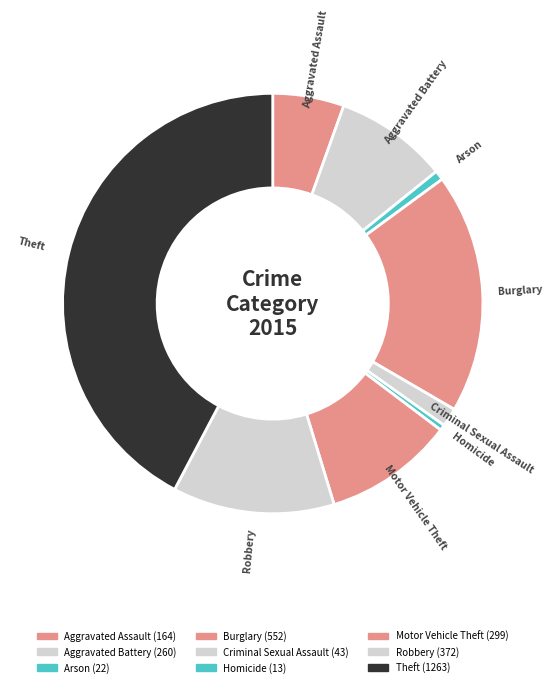

Does Robbery account for over 50% of the chart?

No